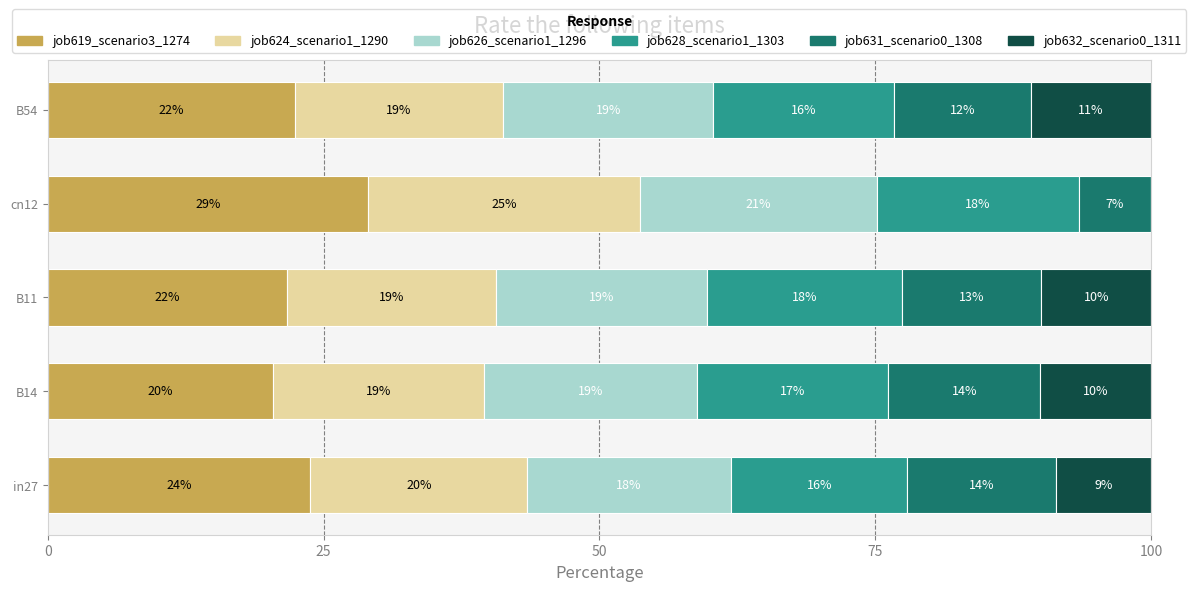

Reading left to right, list all the values displayed in this chart.

job619_scenario3_1274: 23.8	20.4	21.7	29.0	22.4
job624_scenario1_1290: 19.7	19.1	18.9	24.7	18.9
job626_scenario1_1296: 18.5	19.3	19.2	21.5	19.0
job628_scenario1_1303: 16.0	17.4	17.6	18.3	16.4
job631_scenario0_1308: 13.5	13.8	12.6	6.6	12.4
job632_scenario0_1311: 8.6	10.1	10.0	0.0	10.9